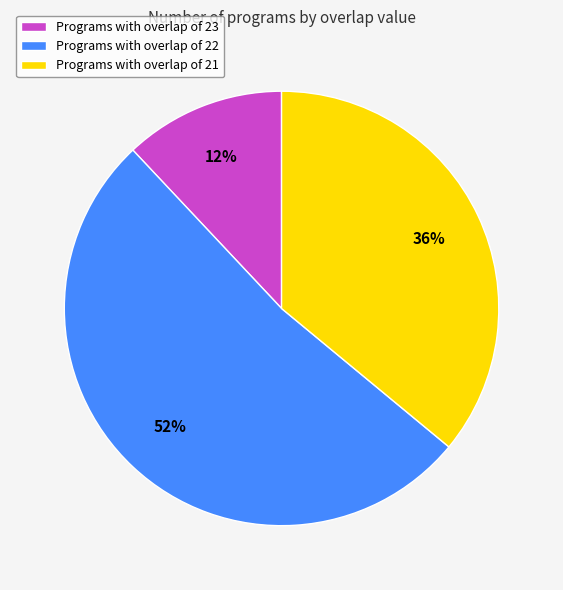

To the nearest percent, what percentage of the pie is Programs with overlap of 21?

36%